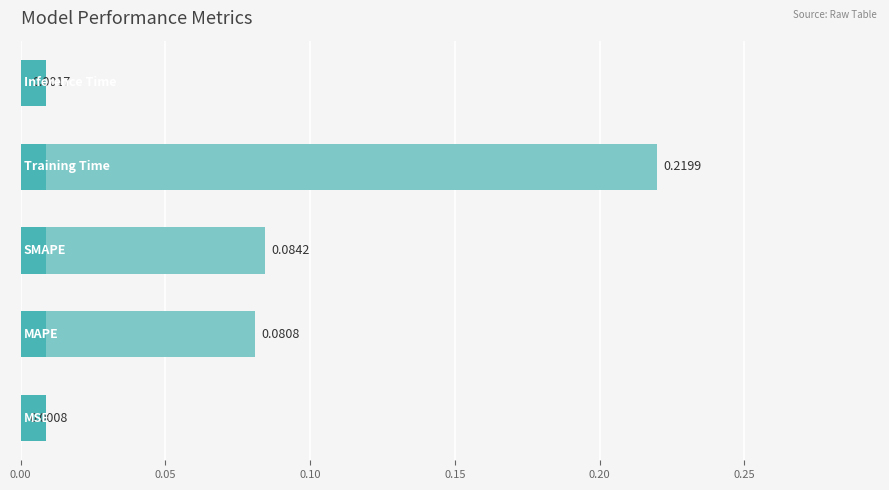

What is the difference between the maximum and minimum values?

0.2